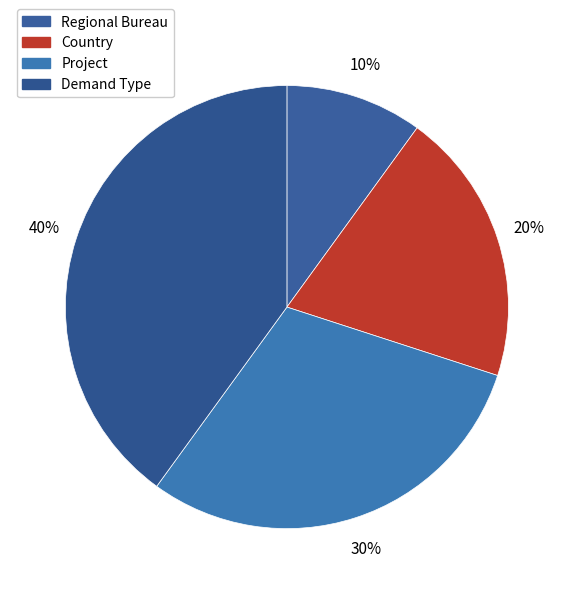

Is there any slice that represents more than half of the pie?

No